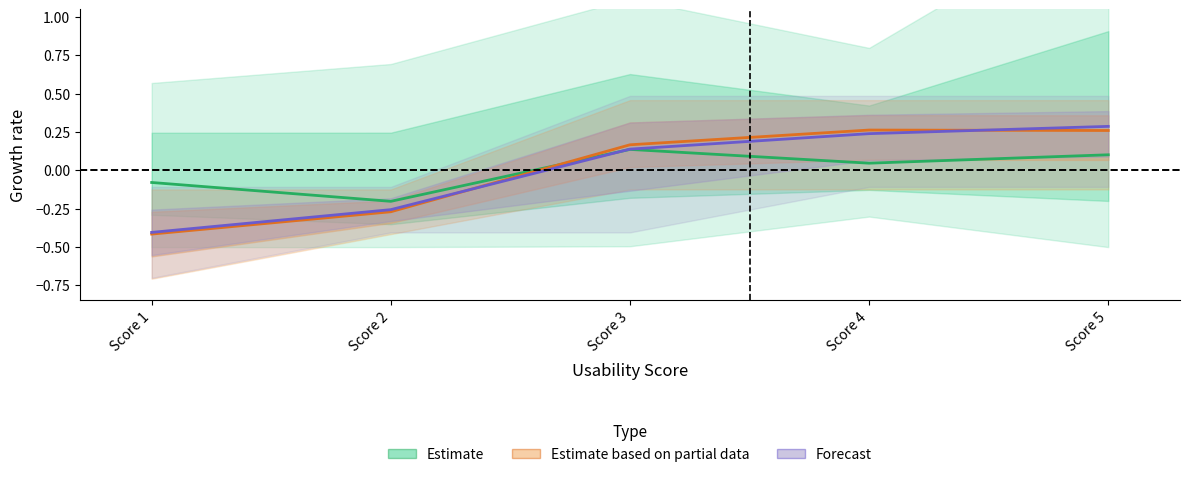

How many intersections are there between Estimate based on partial data and Estimate?

1